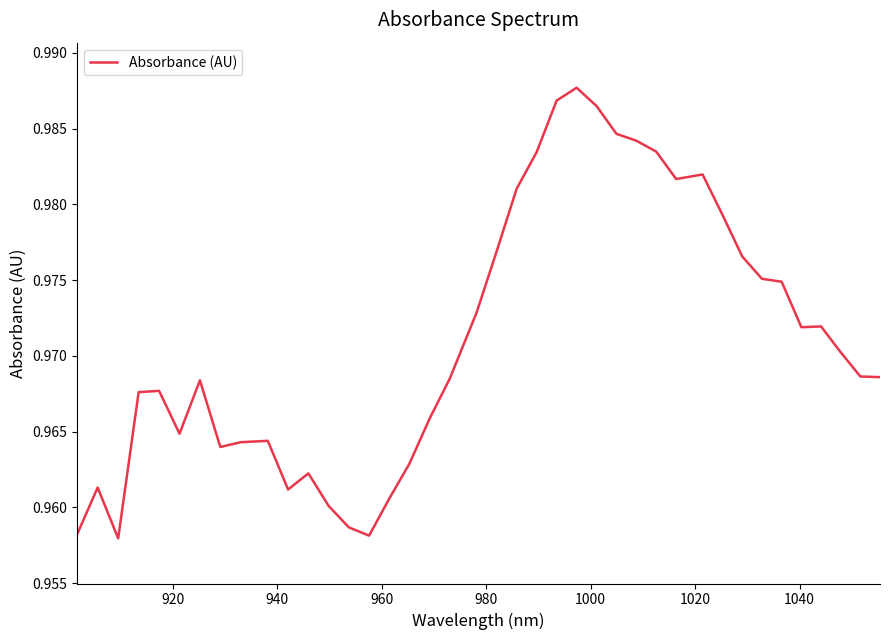

How many series are shown in this chart?

1